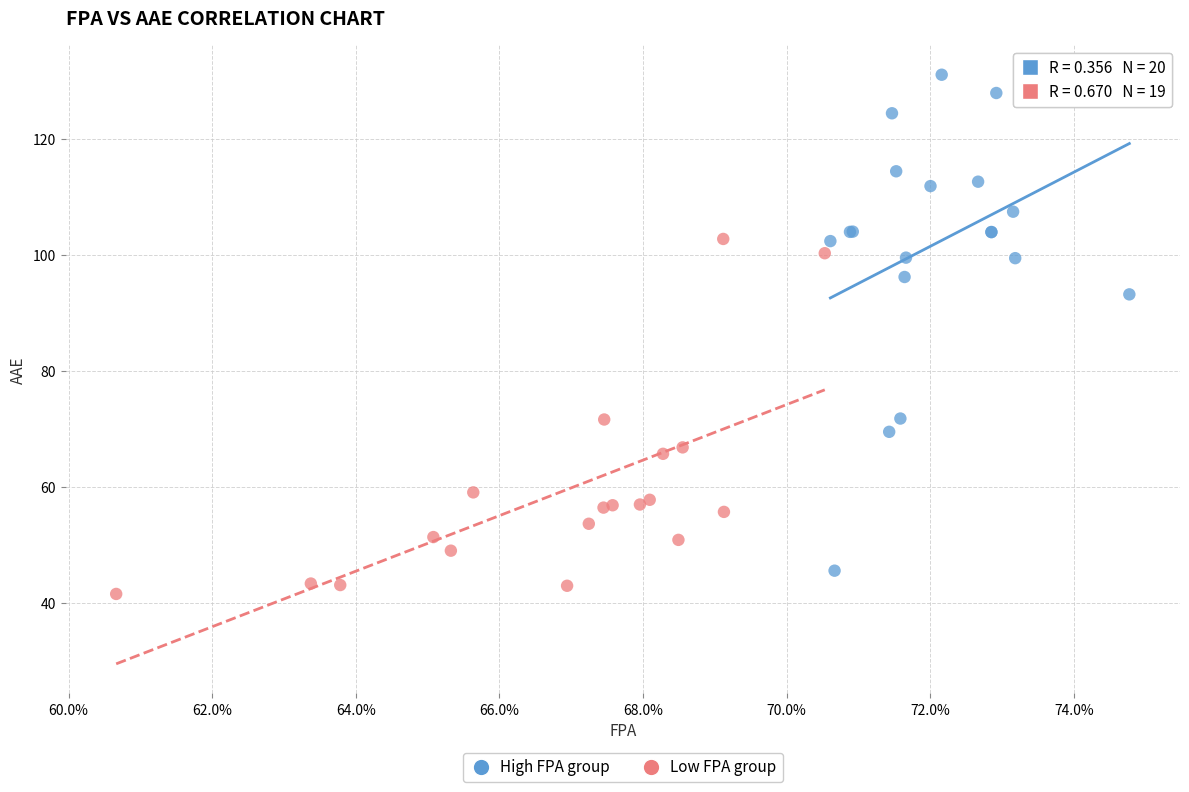

Which series has the widest spread of Y values?

High FPA group